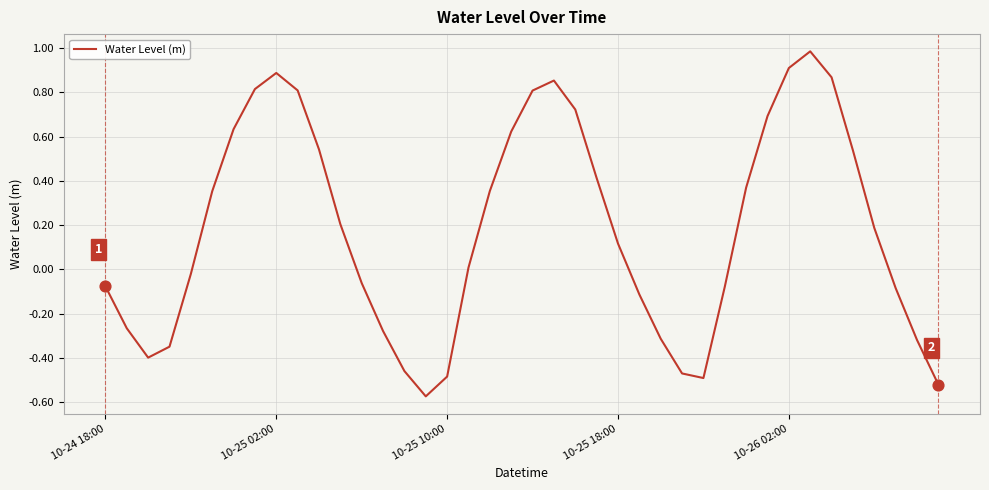

What is the difference between the maximum and minimum values?

1.6